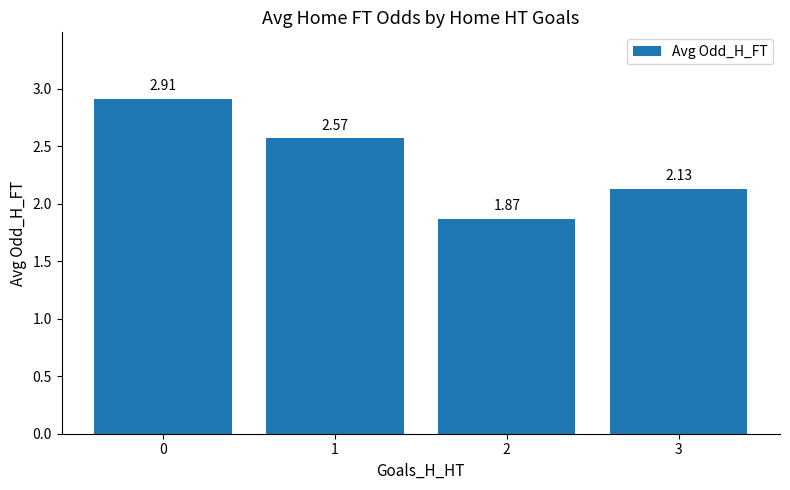

What is the greatest value displayed?

2.9